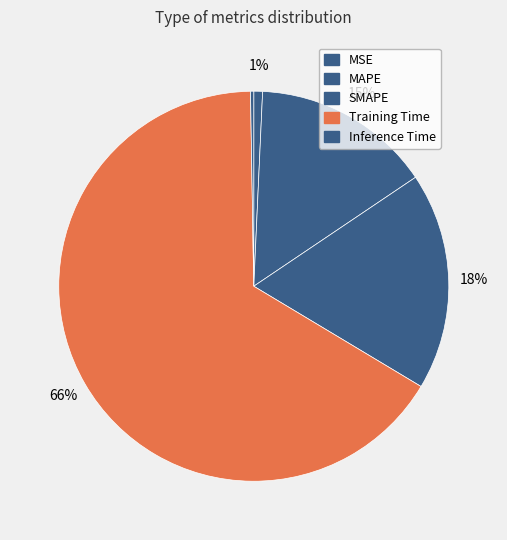

Which has a higher value, Inference Time or Training Time?

Training Time